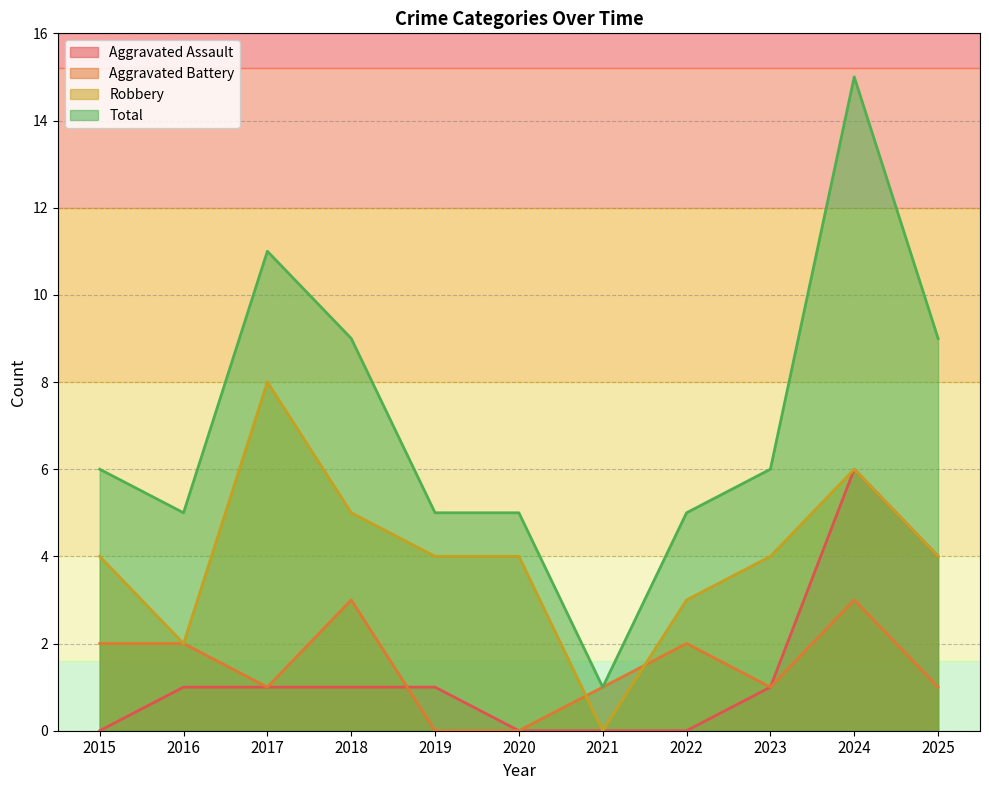

True or false: Robbery has a value of 4 at 2015.

True